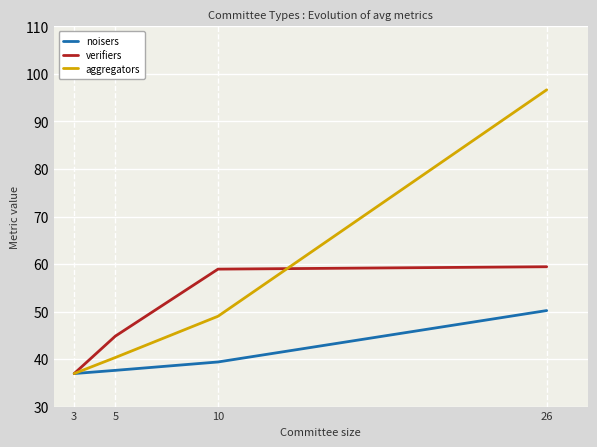

At 5, list the series in order from smallest to largest.

noisers, aggregators, verifiers